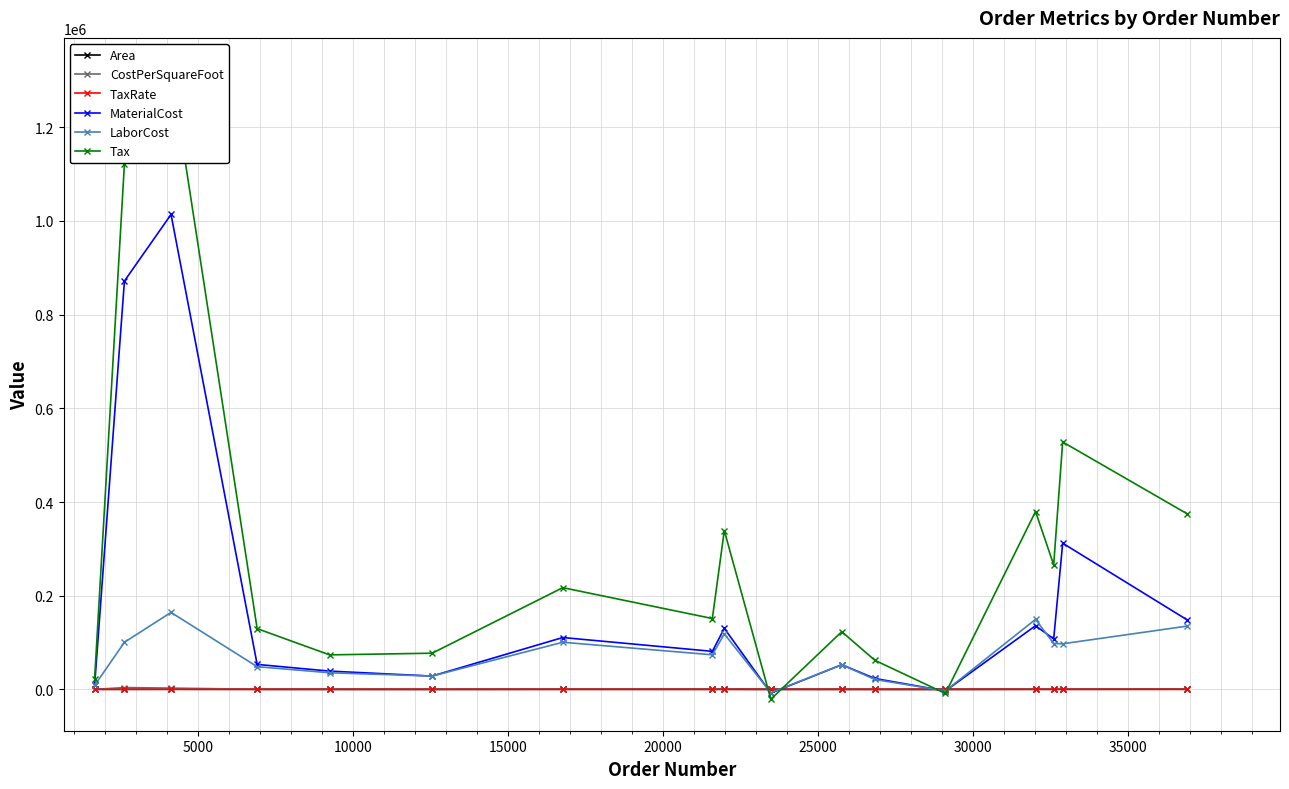

Count the number of data series in this chart.

6